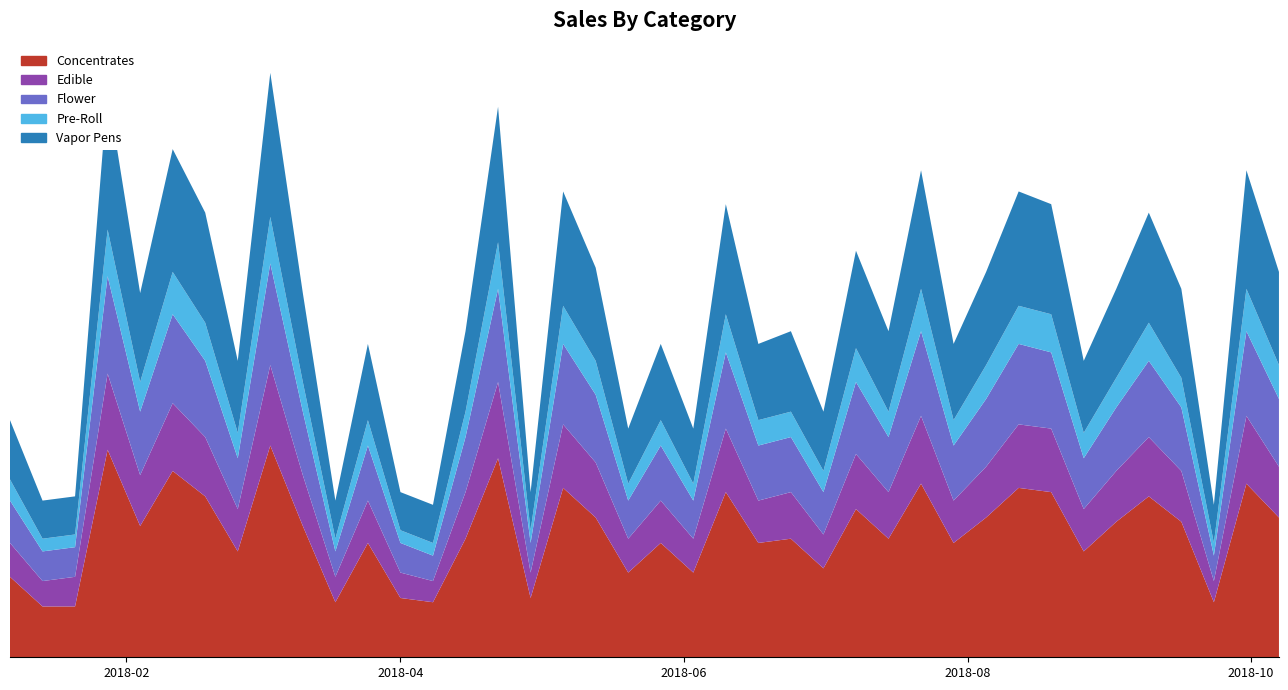

Reading left to right, extract all data points from this chart.

Concentrates: 2018-01-07=19	2018-01-14=12	2018-01-21=12	2018-01-28=49	2018-02-04=31	2018-02-11=44	2018-02-18=38	2018-02-25=25	2018-03-04=50	2018-03-11=31	2018-03-18=13	2018-03-25=27	2018-04-01=14	2018-04-08=13	2018-04-15=28	2018-04-22=47	2018-04-29=14	2018-05-06=40	2018-05-13=33	2018-05-20=20	2018-05-27=27	2018-06-03=20	2018-06-10=39	2018-06-17=27	2018-06-24=28	2018-07-01=21	2018-07-08=35	2018-07-15=28	2018-07-22=41	2018-07-29=27	2018-08-05=33	2018-08-12=40	2018-08-19=39	2018-08-26=25	2018-09-02=32	2018-09-09=38	2018-09-16=32	2018-09-23=13	2018-09-30=41	2018-10-07=33
Edible: 2018-01-07=8	2018-01-14=6	2018-01-21=7	2018-01-28=18	2018-02-04=12	2018-02-11=16	2018-02-18=14	2018-02-25=10	2018-03-04=19	2018-03-11=12	2018-03-18=6	2018-03-25=10	2018-04-01=6	2018-04-08=5	2018-04-15=11	2018-04-22=18	2018-04-29=6	2018-05-06=15	2018-05-13=13	2018-05-20=8	2018-05-27=10	2018-06-03=8	2018-06-10=15	2018-06-17=10	2018-06-24=11	2018-07-01=8	2018-07-08=13	2018-07-15=11	2018-07-22=16	2018-07-29=10	2018-08-05=12	2018-08-12=15	2018-08-19=15	2018-08-26=10	2018-09-02=12	2018-09-09=14	2018-09-16=12	2018-09-23=5	2018-09-30=16	2018-10-07=12
Flower: 2018-01-07=10	2018-01-14=7	2018-01-21=7	2018-01-28=23	2018-02-04=15	2018-02-11=21	2018-02-18=18	2018-02-25=12	2018-03-04=24	2018-03-11=15	2018-03-18=6	2018-03-25=13	2018-04-01=7	2018-04-08=6	2018-04-15=13	2018-04-22=22	2018-04-29=7	2018-05-06=19	2018-05-13=16	2018-05-20=9	2018-05-27=13	2018-06-03=9	2018-06-10=18	2018-06-17=13	2018-06-24=13	2018-07-01=10	2018-07-08=17	2018-07-15=13	2018-07-22=20	2018-07-29=13	2018-08-05=16	2018-08-12=19	2018-08-19=18	2018-08-26=12	2018-09-02=15	2018-09-09=18	2018-09-16=15	2018-09-23=6	2018-09-30=20	2018-10-07=16
Pre-Roll: 2018-01-07=5	2018-01-14=3	2018-01-21=3	2018-01-28=11	2018-02-04=7	2018-02-11=10	2018-02-18=9	2018-02-25=6	2018-03-04=11	2018-03-11=7	2018-03-18=3	2018-03-25=6	2018-04-01=3	2018-04-08=3	2018-04-15=6	2018-04-22=11	2018-04-29=3	2018-05-06=9	2018-05-13=8	2018-05-20=4	2018-05-27=6	2018-06-03=4	2018-06-10=9	2018-06-17=6	2018-06-24=6	2018-07-01=5	2018-07-08=8	2018-07-15=6	2018-07-22=10	2018-07-29=6	2018-08-05=8	2018-08-12=9	2018-08-19=9	2018-08-26=6	2018-09-02=7	2018-09-09=9	2018-09-16=7	2018-09-23=3	2018-09-30=10	2018-10-07=8
Vapor Pens: 2018-01-07=14	2018-01-14=9	2018-01-21=9	2018-01-28=33	2018-02-04=21	2018-02-11=29	2018-02-18=26	2018-02-25=17	2018-03-04=34	2018-03-11=21	2018-03-18=9	2018-03-25=18	2018-04-01=9	2018-04-08=9	2018-04-15=19	2018-04-22=32	2018-04-29=9	2018-05-06=27	2018-05-13=22	2018-05-20=13	2018-05-27=18	2018-06-03=13	2018-06-10=26	2018-06-17=18	2018-06-24=19	2018-07-01=14	2018-07-08=23	2018-07-15=19	2018-07-22=28	2018-07-29=18	2018-08-05=22	2018-08-12=27	2018-08-19=26	2018-08-26=17	2018-09-02=21	2018-09-09=26	2018-09-16=21	2018-09-23=9	2018-09-30=28	2018-10-07=22